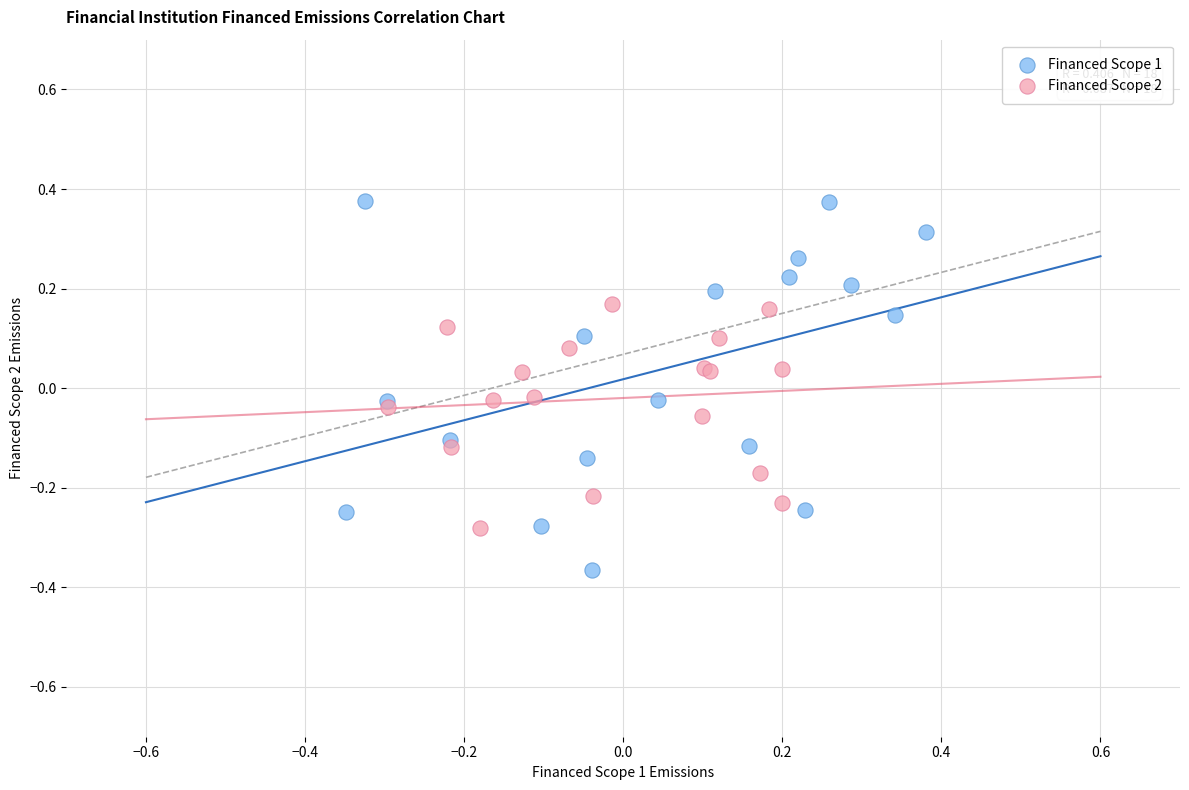

Which series reaches the minimum Y coordinate?

Financed Scope 1